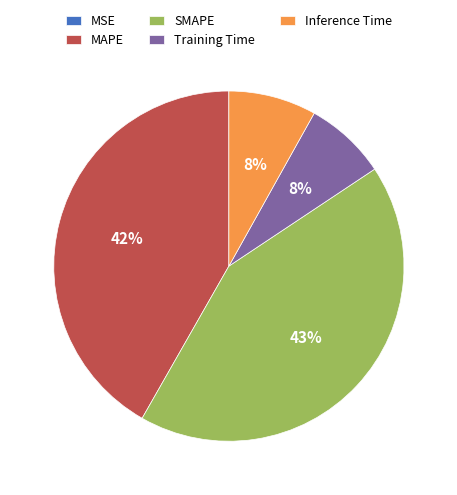

What is the largest slice in the pie chart?

SMAPE